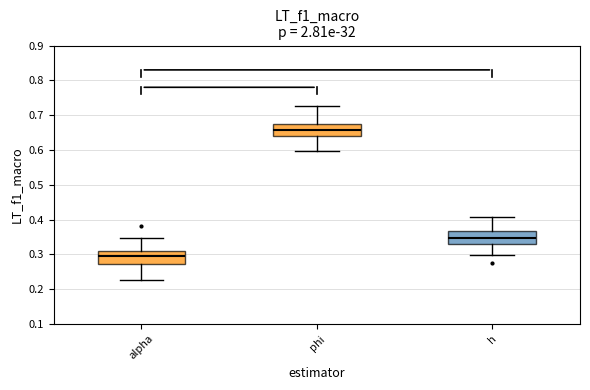

Reading left to right, read every box against the y-axis: the position of its median line, the range the box covers, and the ends of its whiskers. The values are not printed on the chart, so give them approximately, as read against the axis.

alpha: median 0.30, box 0.27 to 0.31, whiskers 0.23 to 0.35
phi: median 0.66, box 0.64 to 0.68, whiskers 0.60 to 0.73
h: median 0.35, box 0.33 to 0.37, whiskers 0.30 to 0.41